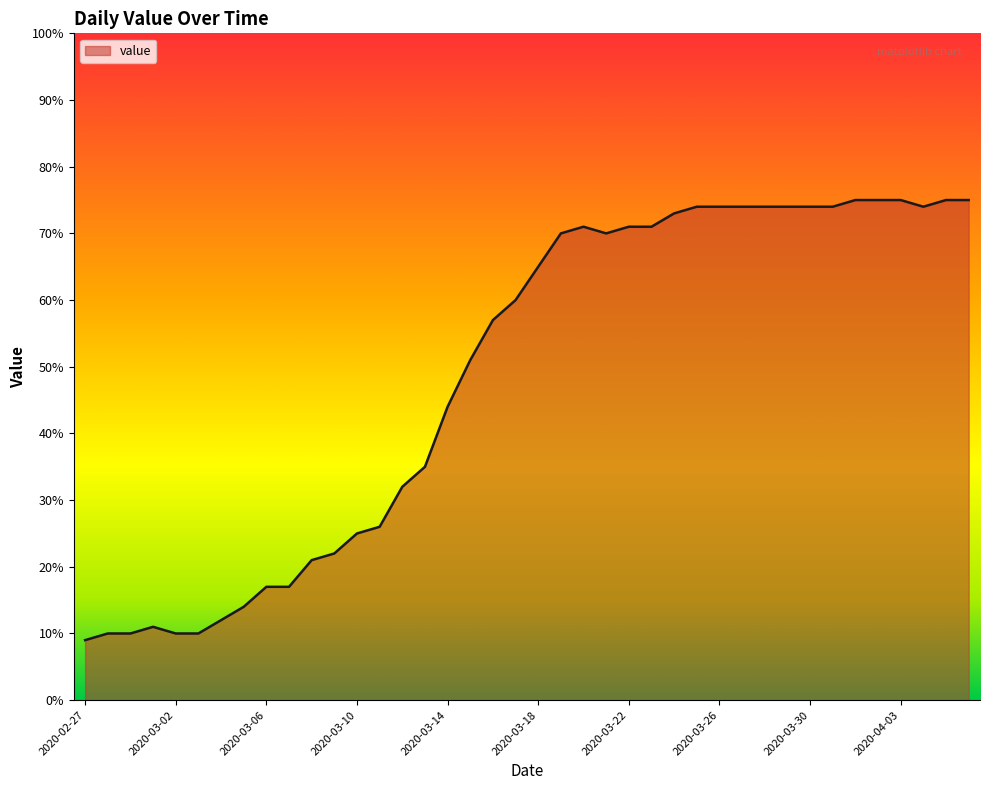

Reading right to left, transcribe all the data shown in this chart.

75	75	74	75	75	75	74	74	74	74	74	74	74	73	71	71	70	71	70	65	60	57	51	44	35	32	26	25	22	21	17	17	14	12	10	10	11	10	10	9